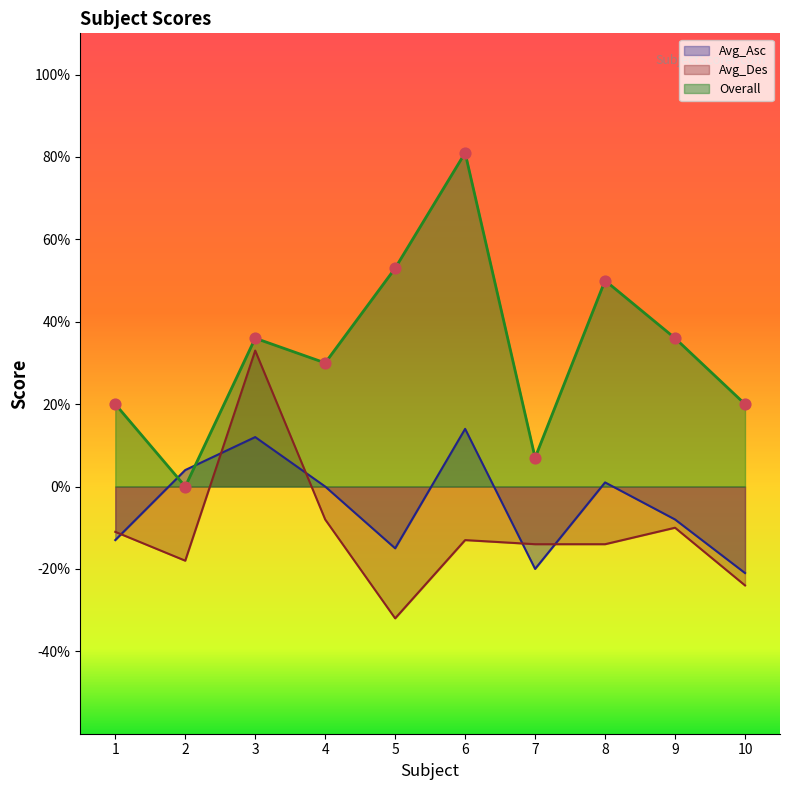

At which category is the sum across all series the highest?

6